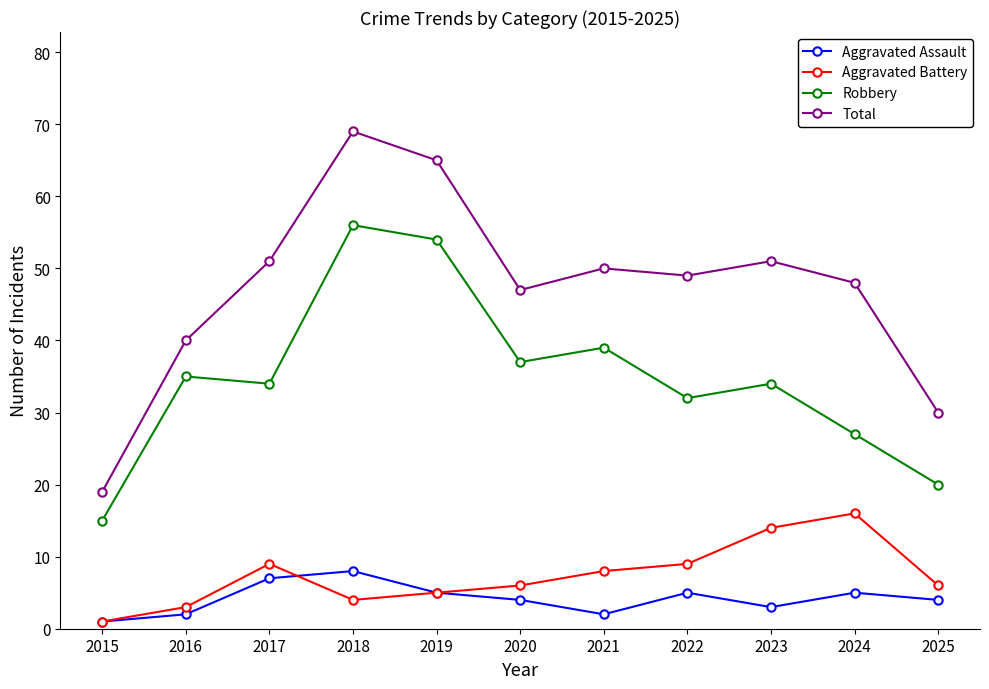

How many interior local peaks does the Robbery series have?

4